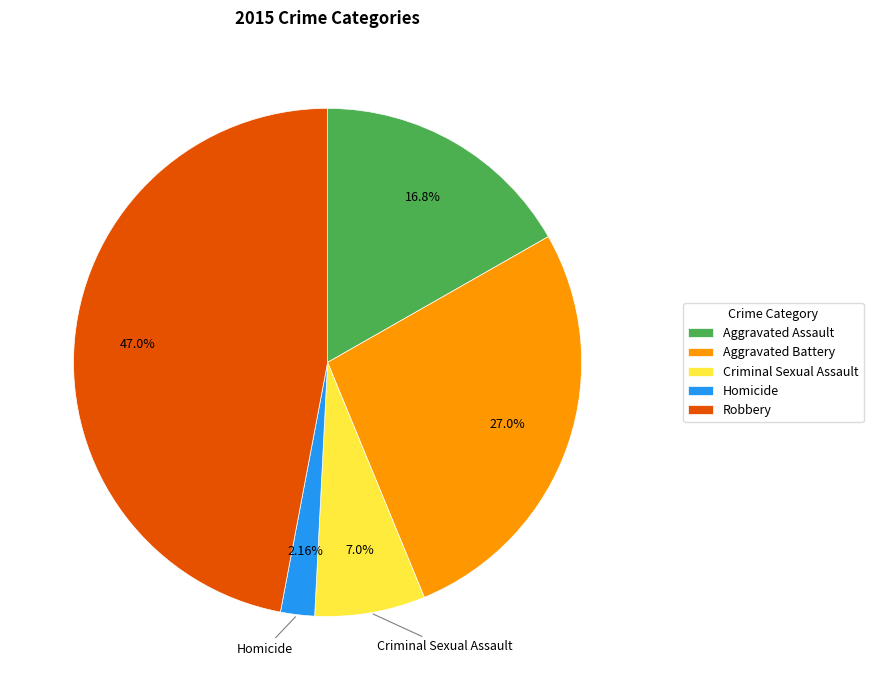

Is there a majority slice in this chart?

No